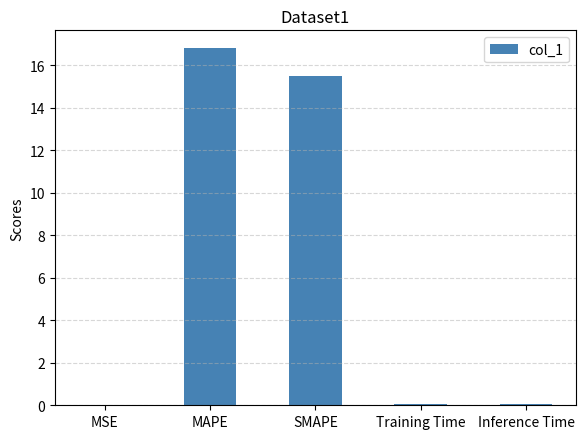

At which category does the chart reach its peak across all series?

MAPE